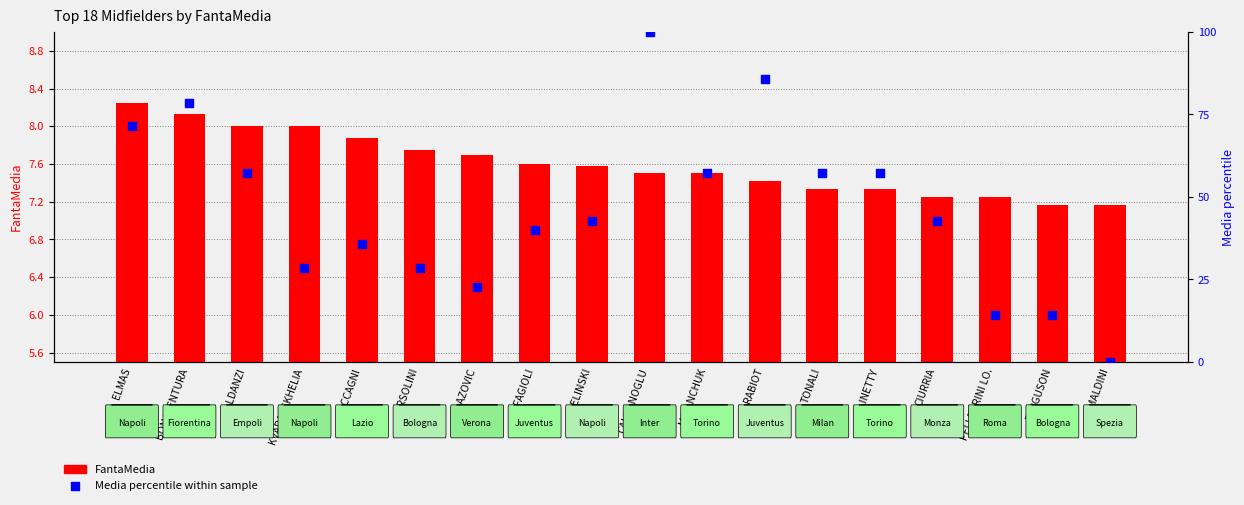

Which series has the largest Y range (max minus min)?

Media (percentile)